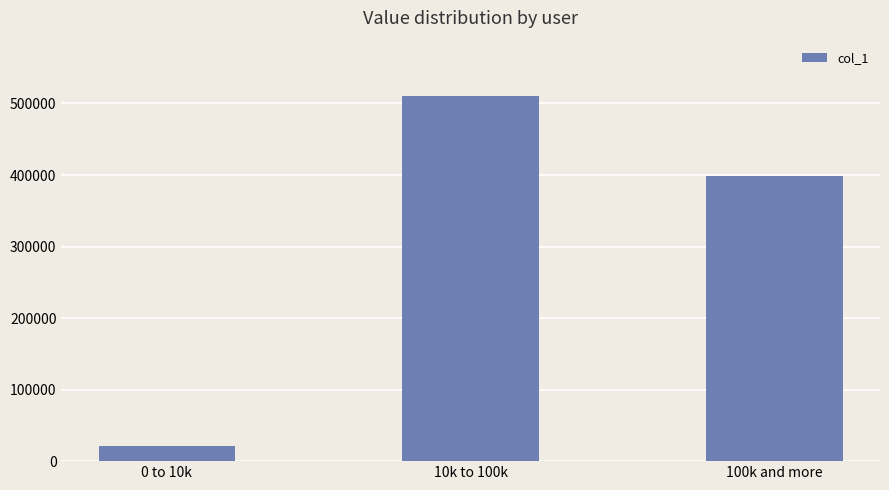

Reading left to right, what are all the values shown in this chart?

20889	511158	398900